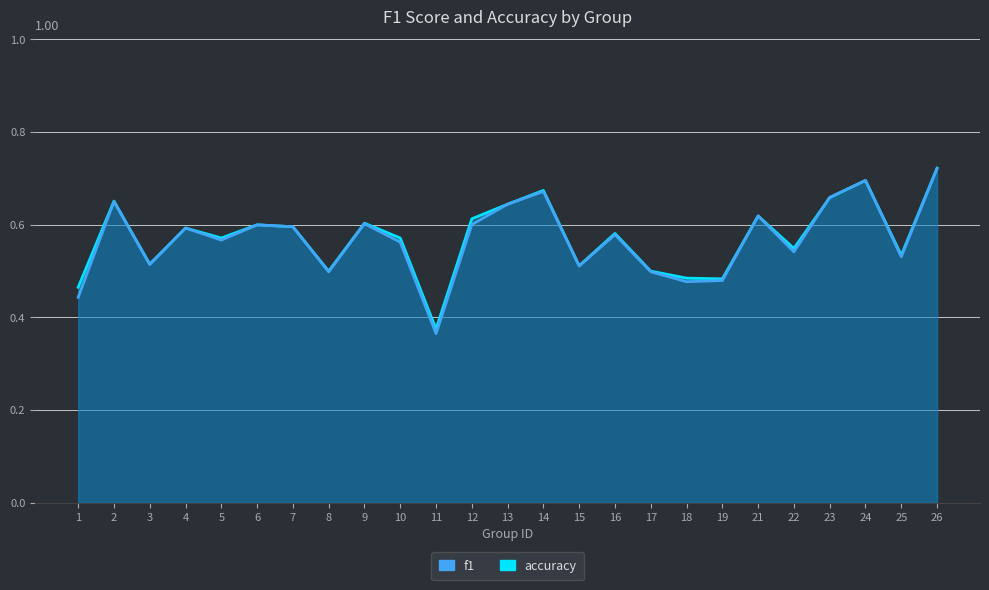

What is the maximum value for accuracy?

0.7